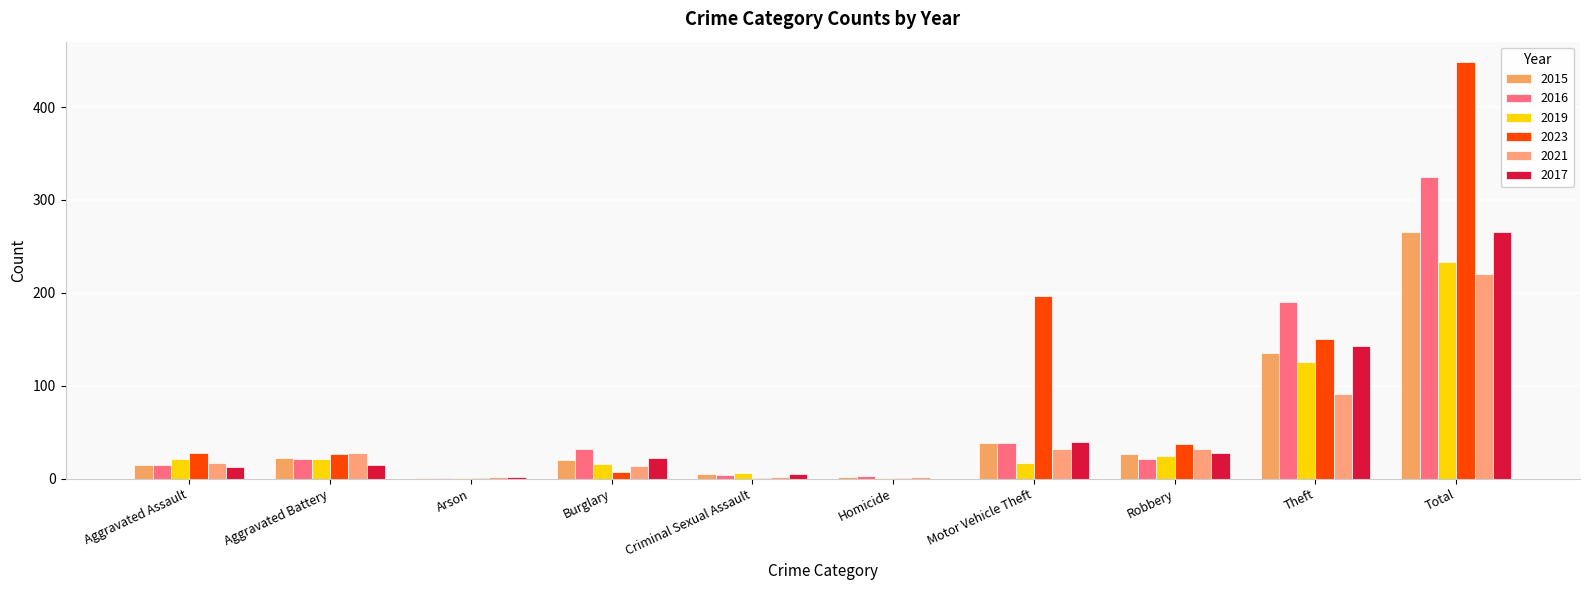

How many categories are shown in the chart?

10